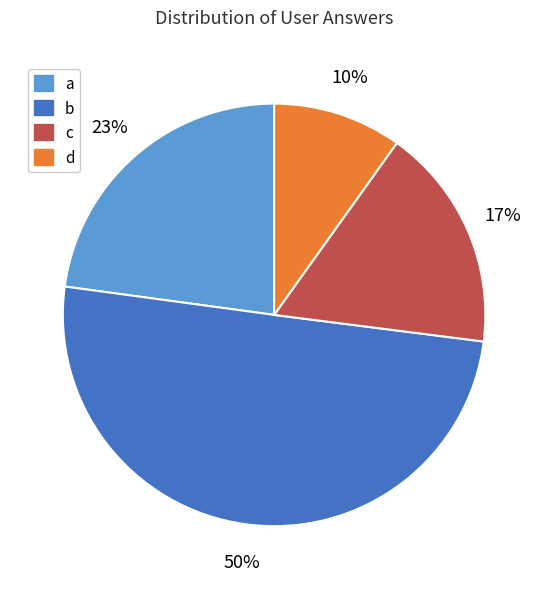

To the nearest percent, what is the combined percentage of a and d?

33%